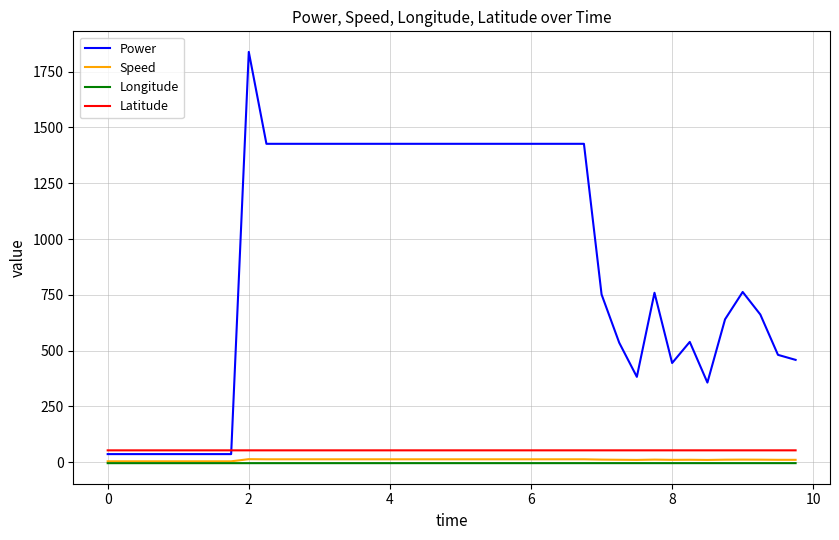

Which series has the largest range (max minus min)?

Power